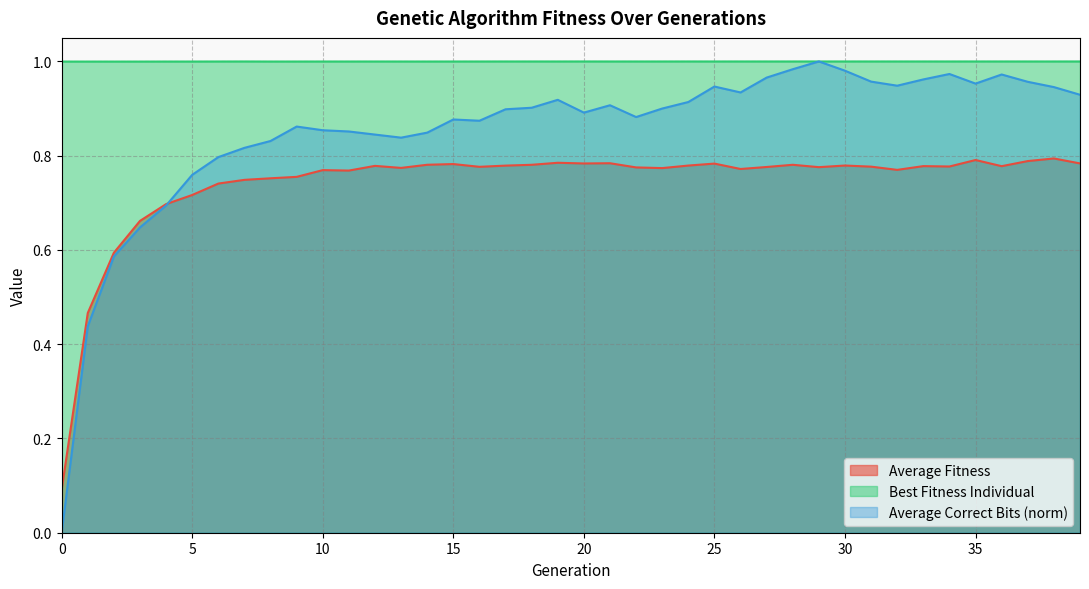

Is the value of Average Fitness at 6 greater than the value of Average Correct Bits at 29?

No